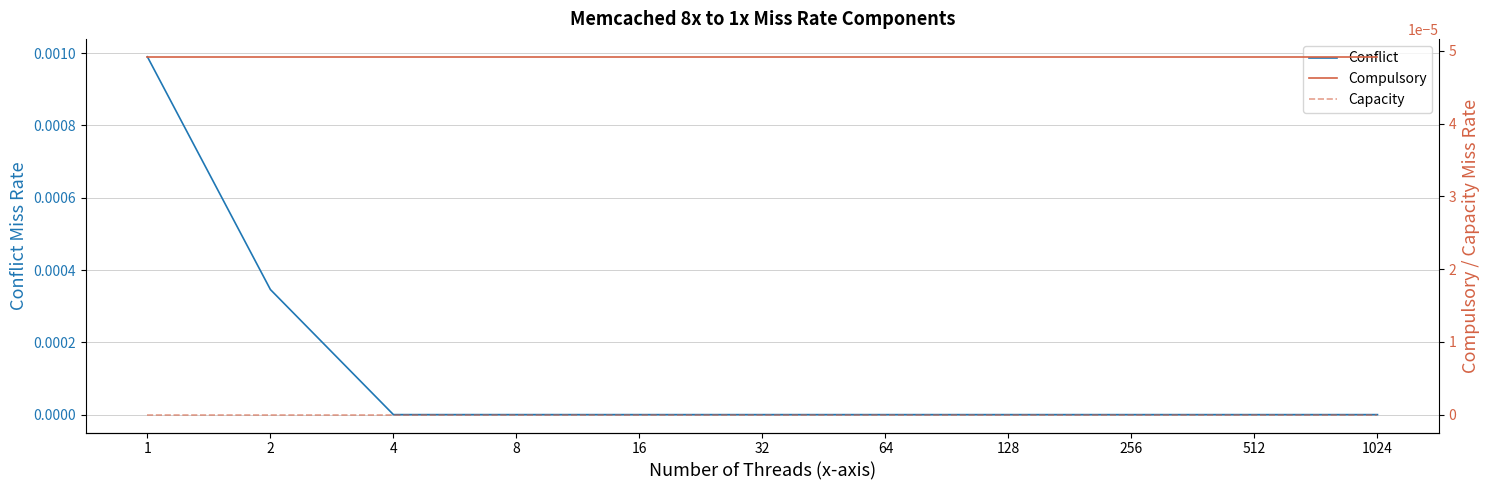

Which has a higher value, 256 or 2?

2